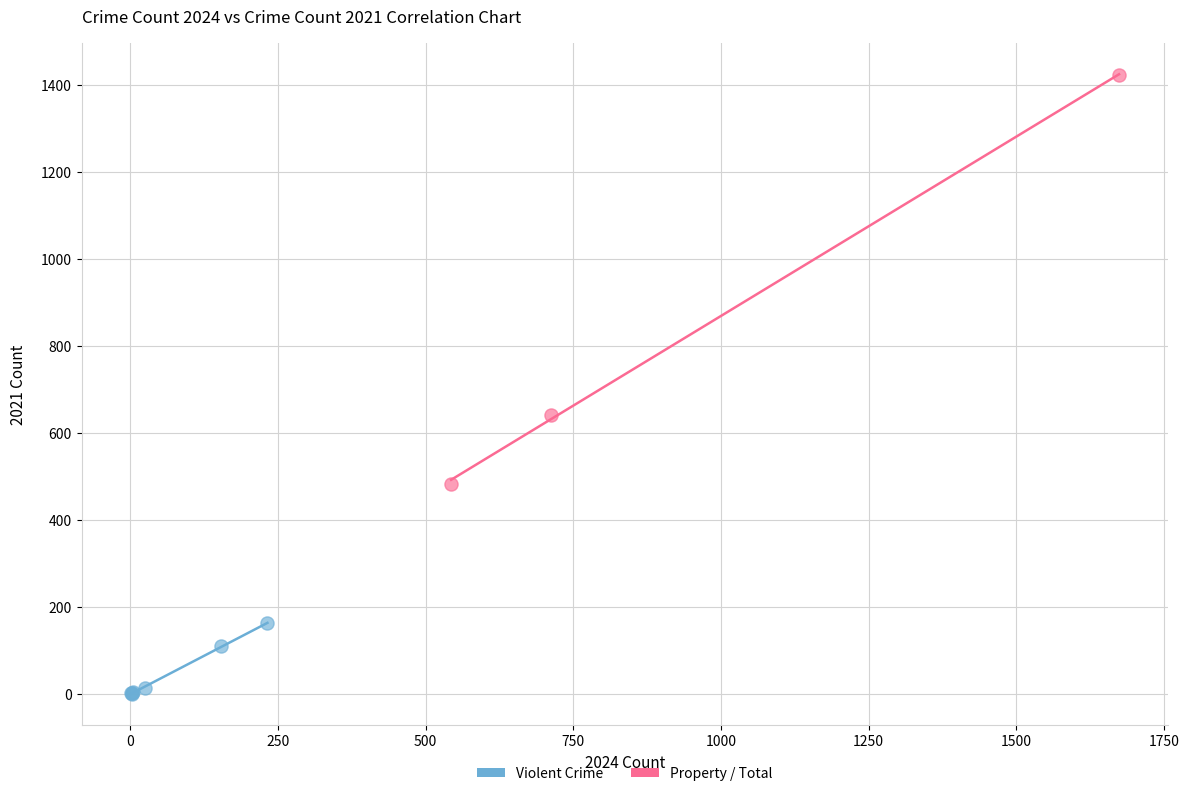

Which series contains the lowest Y value?

Violent Crime